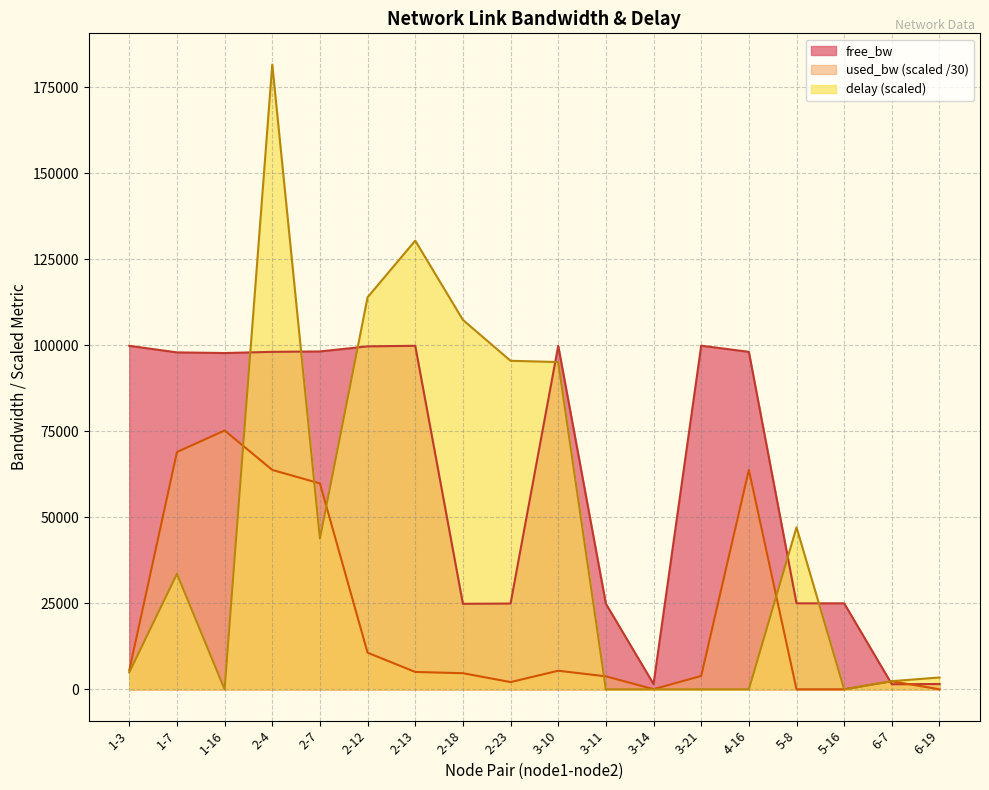

List the labels in order of free_bw value, largest first.

3-21, 2-13, 3-10, 1-3, 2-12, 2-7, 4-16, 2-4, 1-7, 1-16, 5-16, 5-8, 2-23, 3-11, 2-18, 6-19, 3-14, 6-7